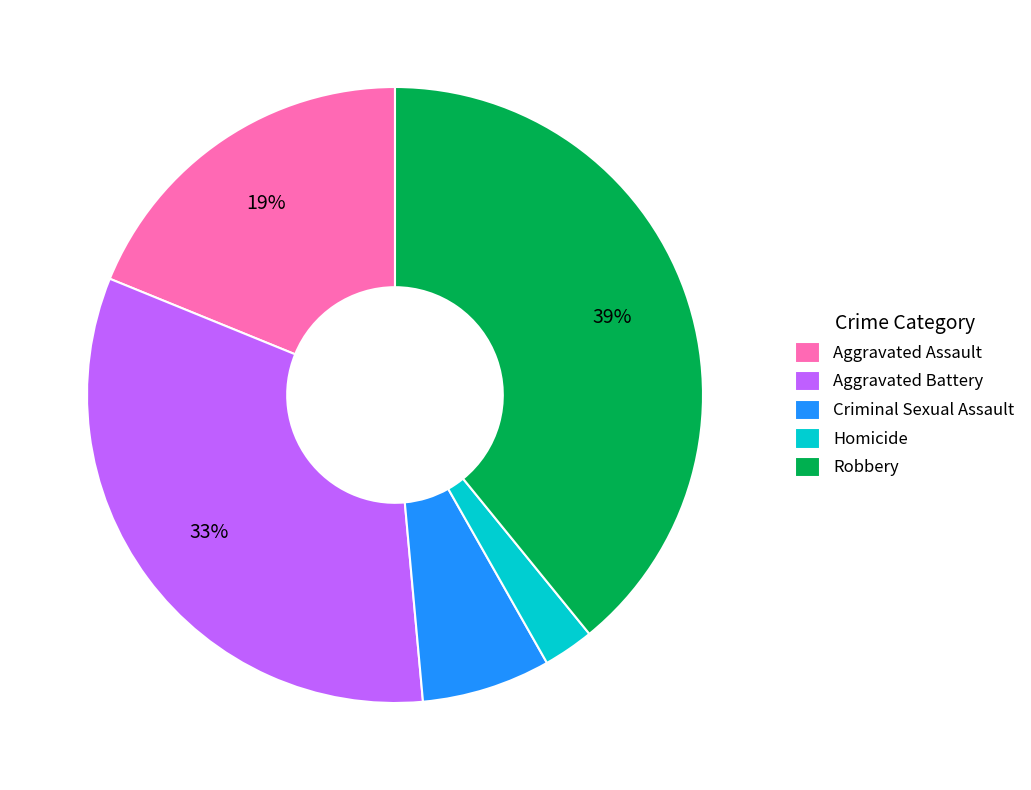

The Robbery slice represents 39% of the pie. True or false?

True